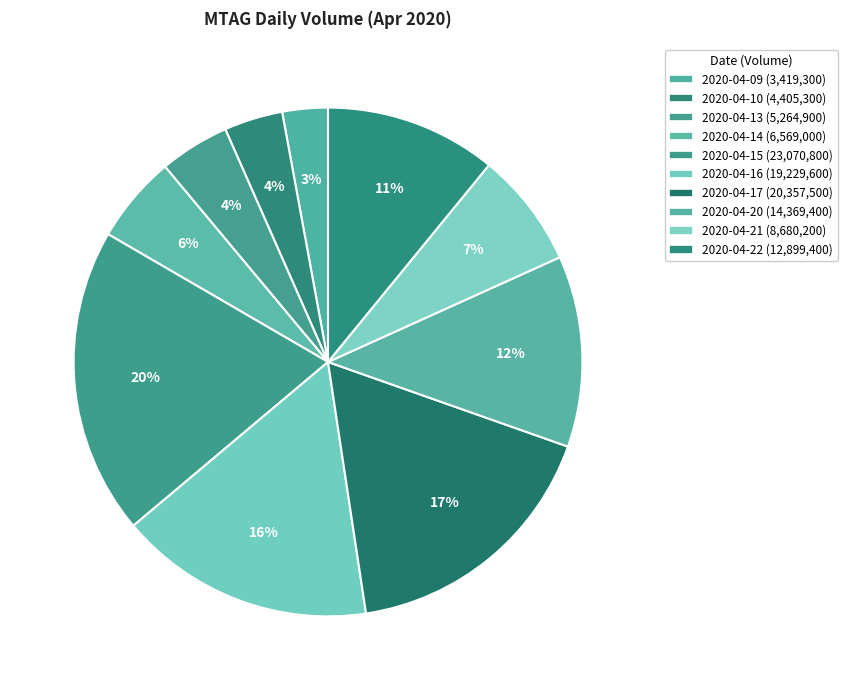

Which slice is the smallest?

2020-04-09